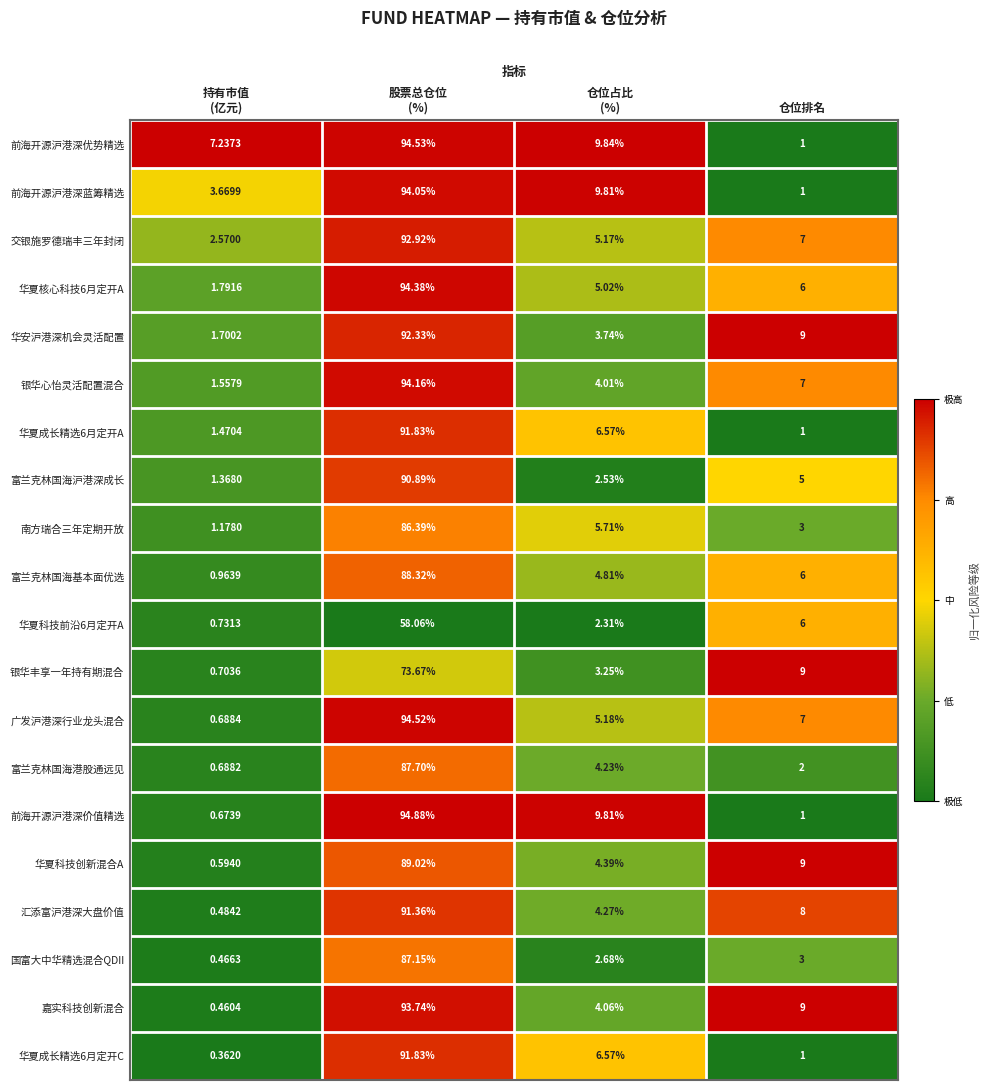

Which series has the widest spread of values?

前海开源沪港深价值精选